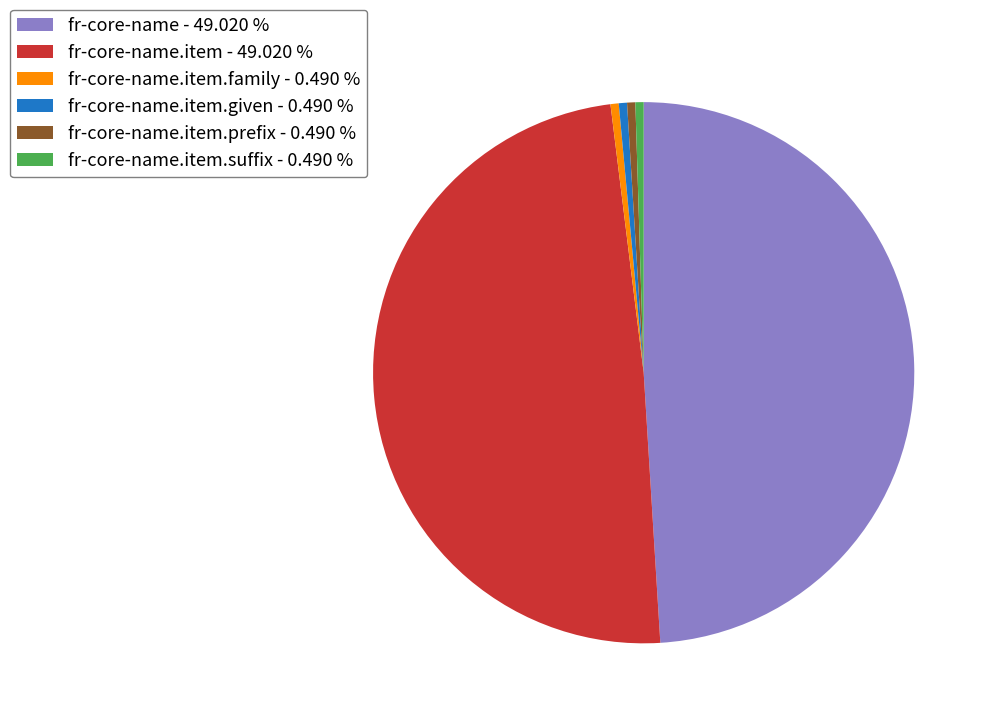

Count the number of slices in the pie.

6